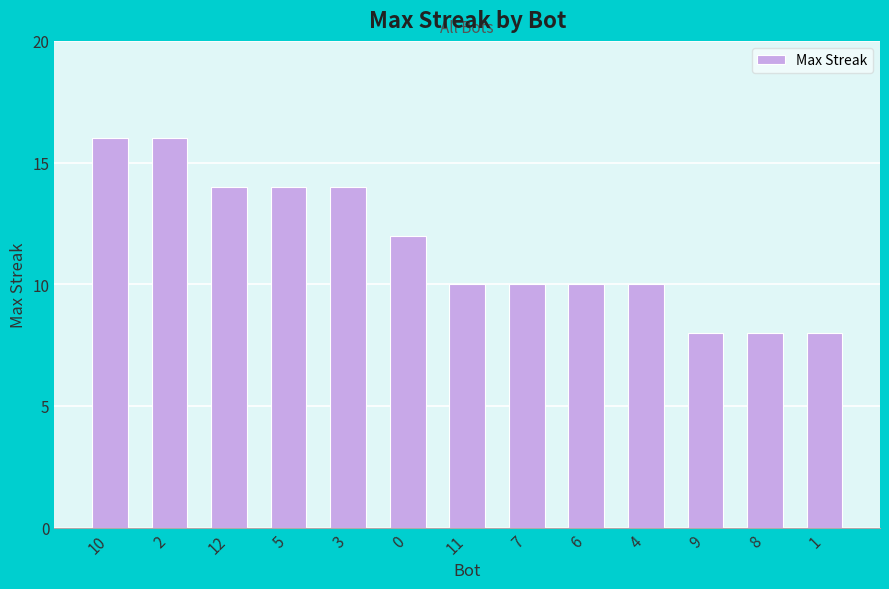

How many data points does each series have?

13